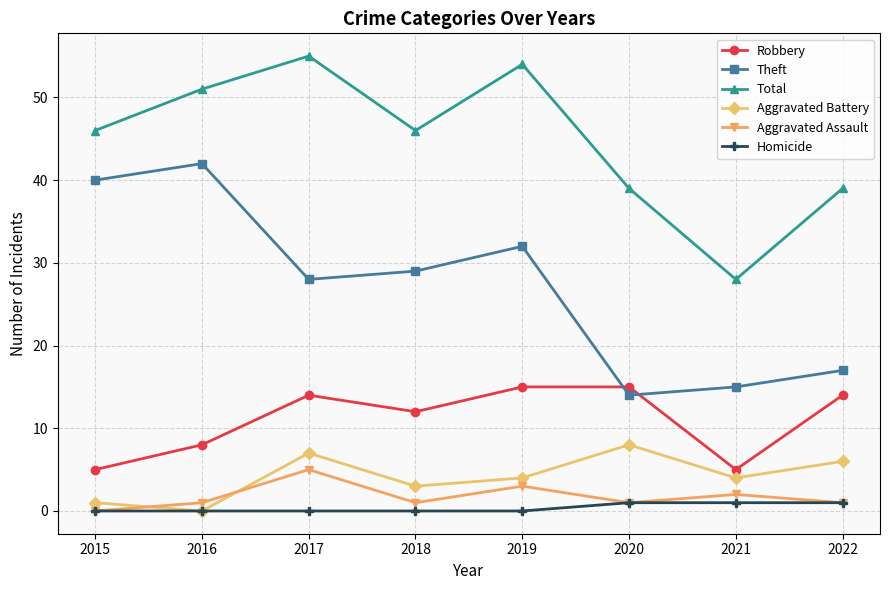

In Aggravated Battery, how many points are lower than both neighbors (excluding endpoints)?

3